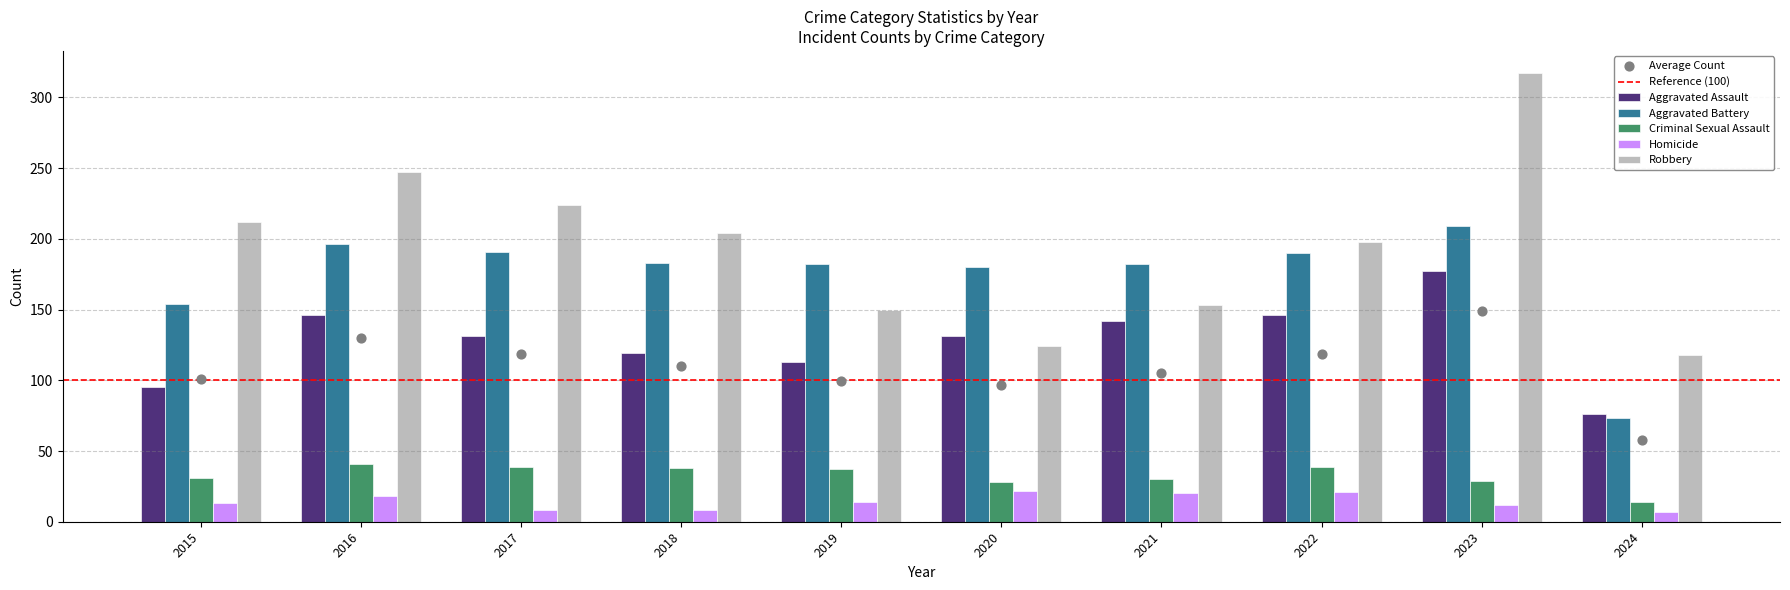

Which series reaches the maximum Y coordinate?

Robbery